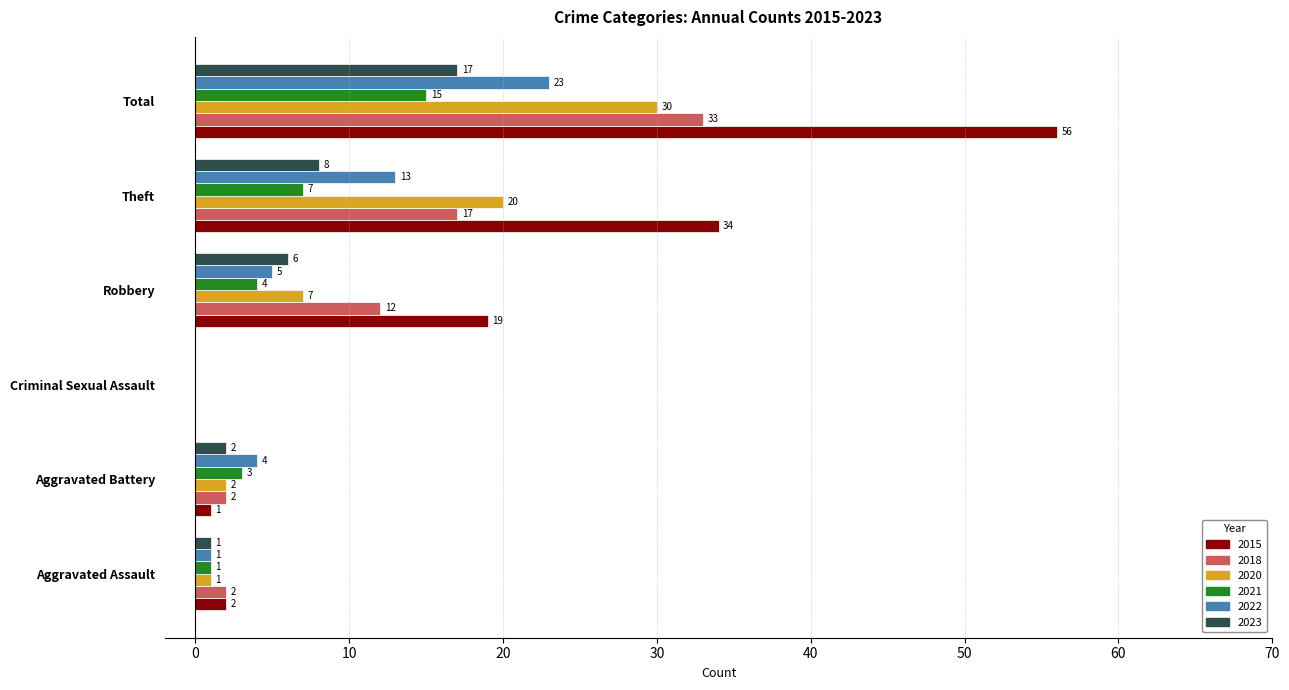

True or false: 2020 has a value of 0 at Criminal Sexual Assault.

True